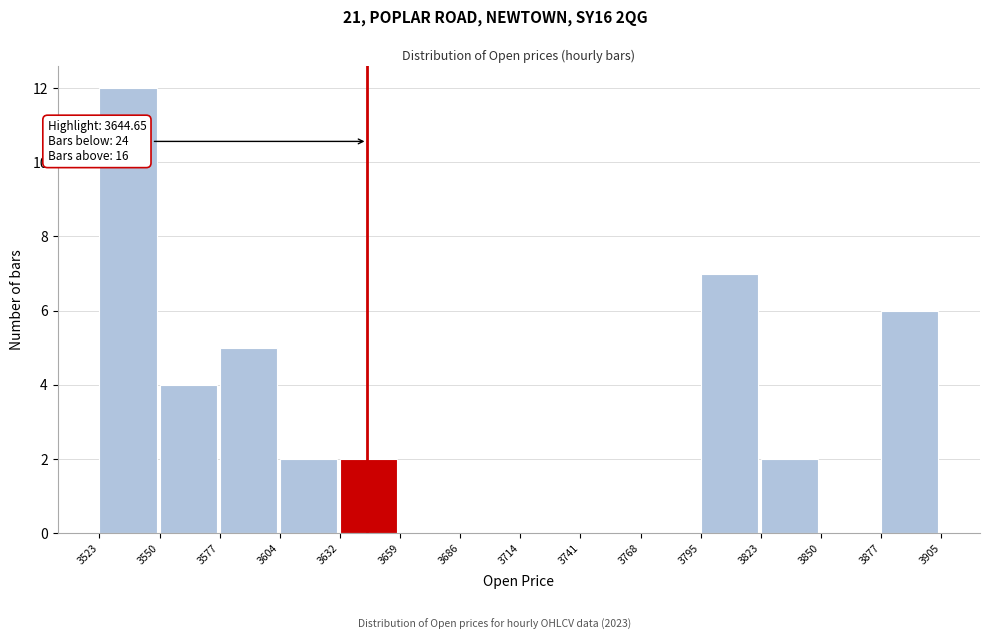

Over which range of the x-axis is the bar tallest?

3523 to 3550